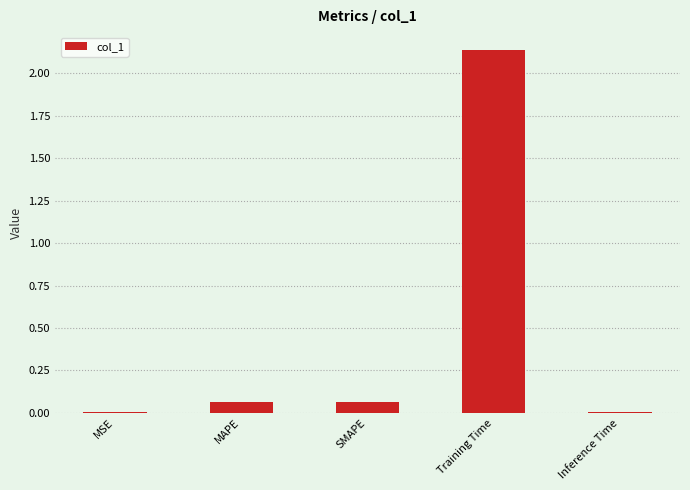

What is the sum of all values?

2.3